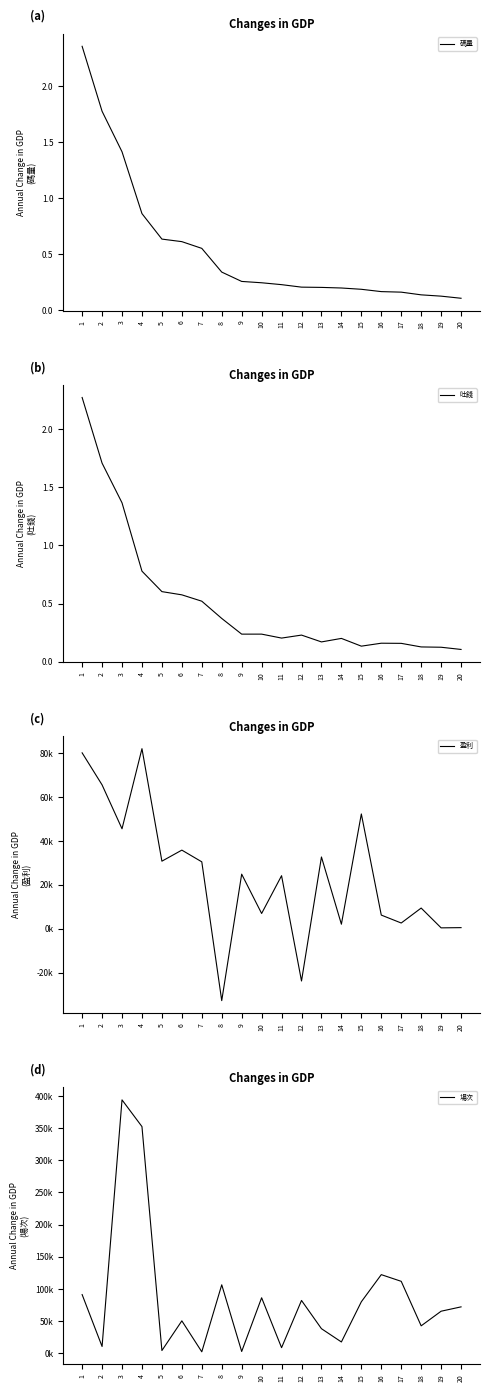

Is it true that 吐錢 equals 681995.1 at 7?

False